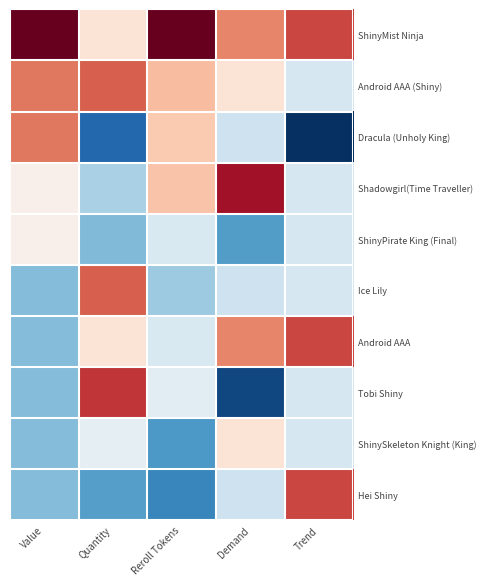

Rank the series by their maximum value, from lowest to highest.

ShinyPirate King (Final), ShinySkeleton Knight (King), Dracula (Unholy King), Android AAA (Shiny), Ice Lily, Android AAA, Hei Shiny, Tobi Shiny, Shadowgirl(Time Traveller), ShinyMist Ninja